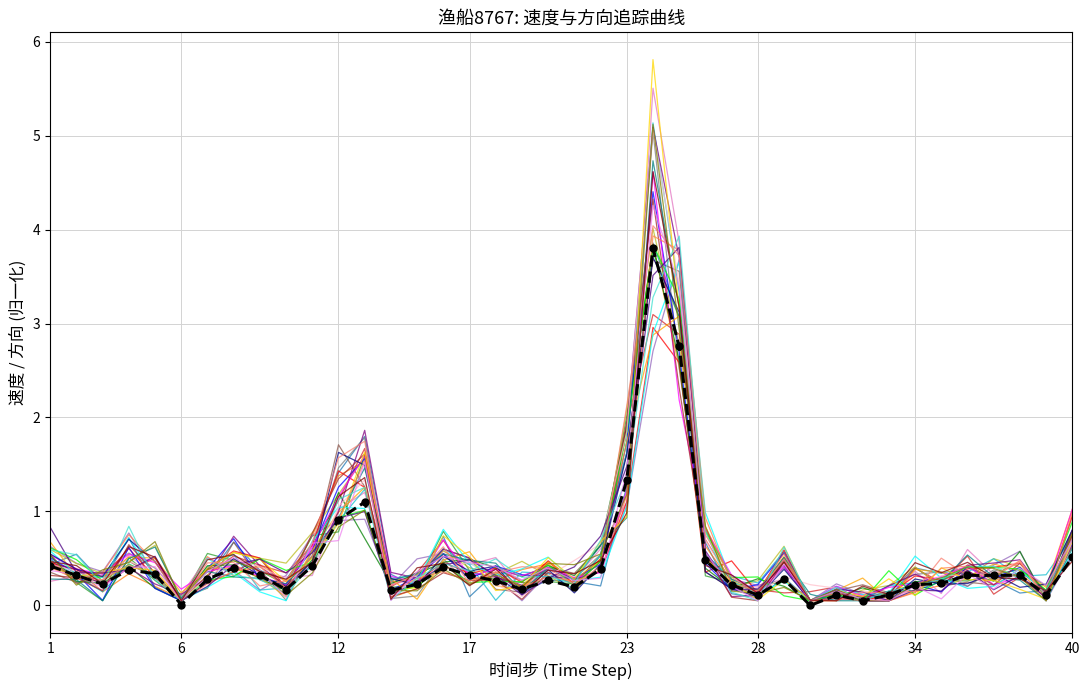

How many data points does each series have?

40